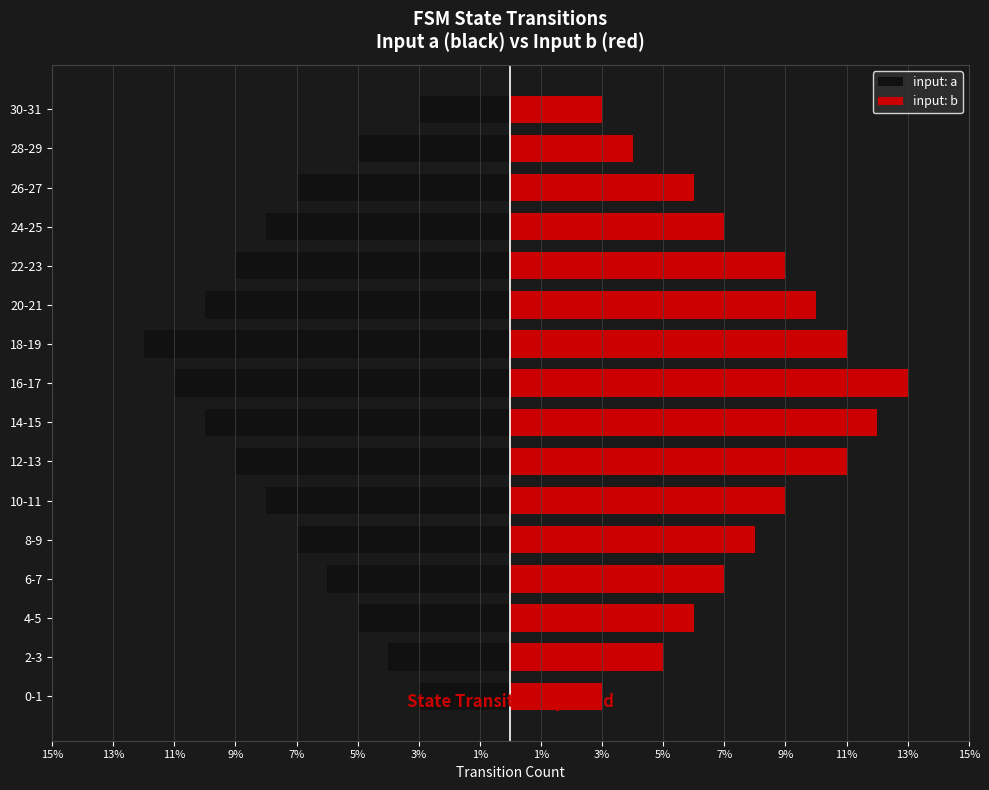

Which series has the largest range (max minus min)?

input: b